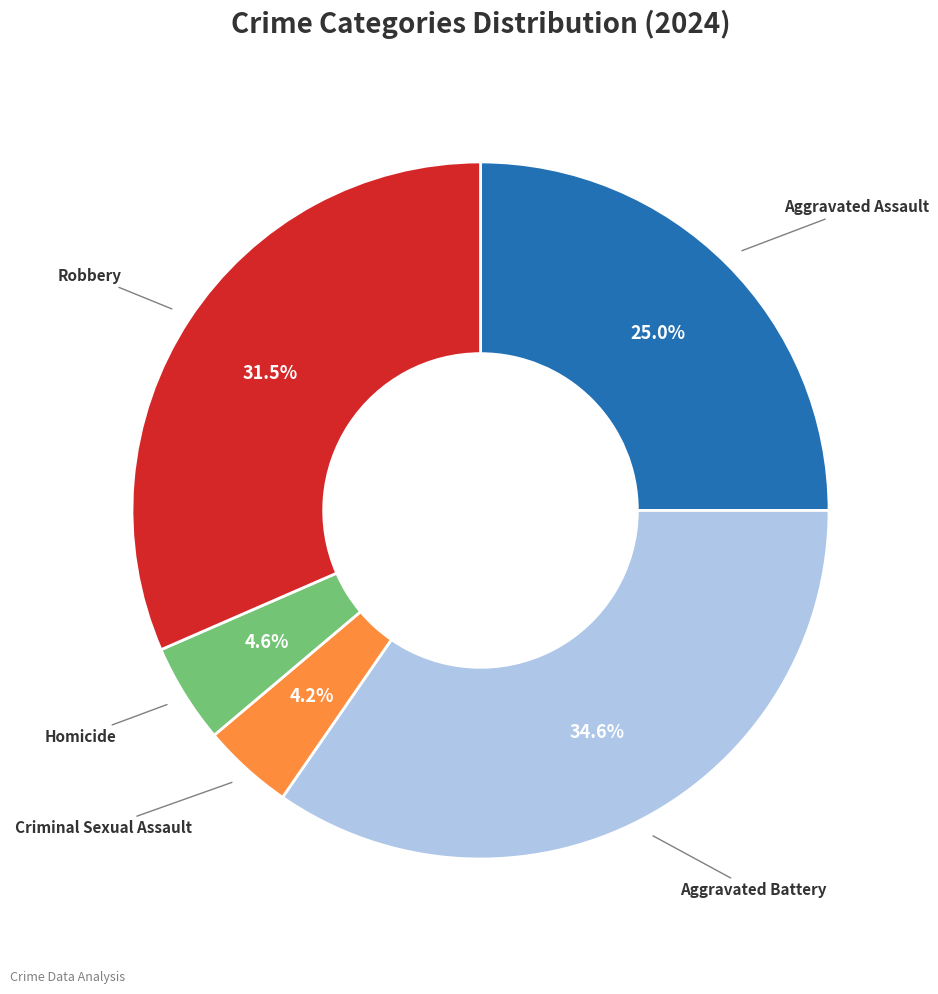

Is there any slice that represents more than half of the pie?

No